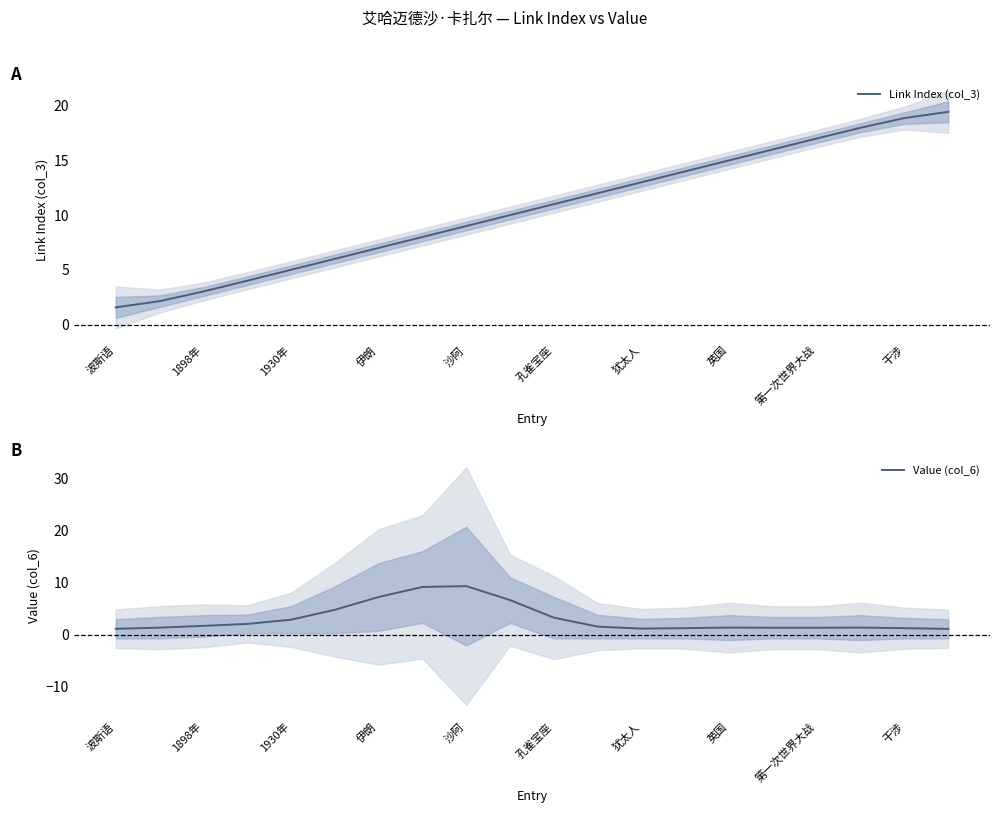

True or false: Link Index (col_3) has a value of 0.7 at 波斯语.

False